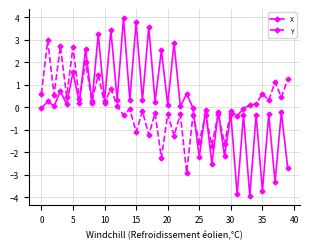

What is the average value of the Y series?

0.1